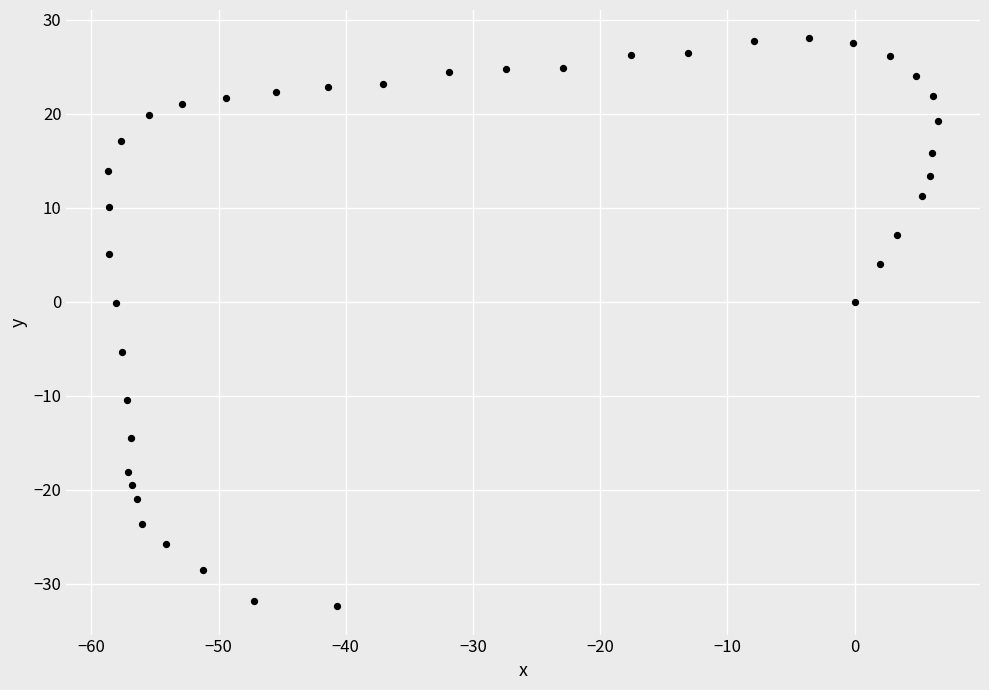

What is the range of Y values (max minus min)?

60.4